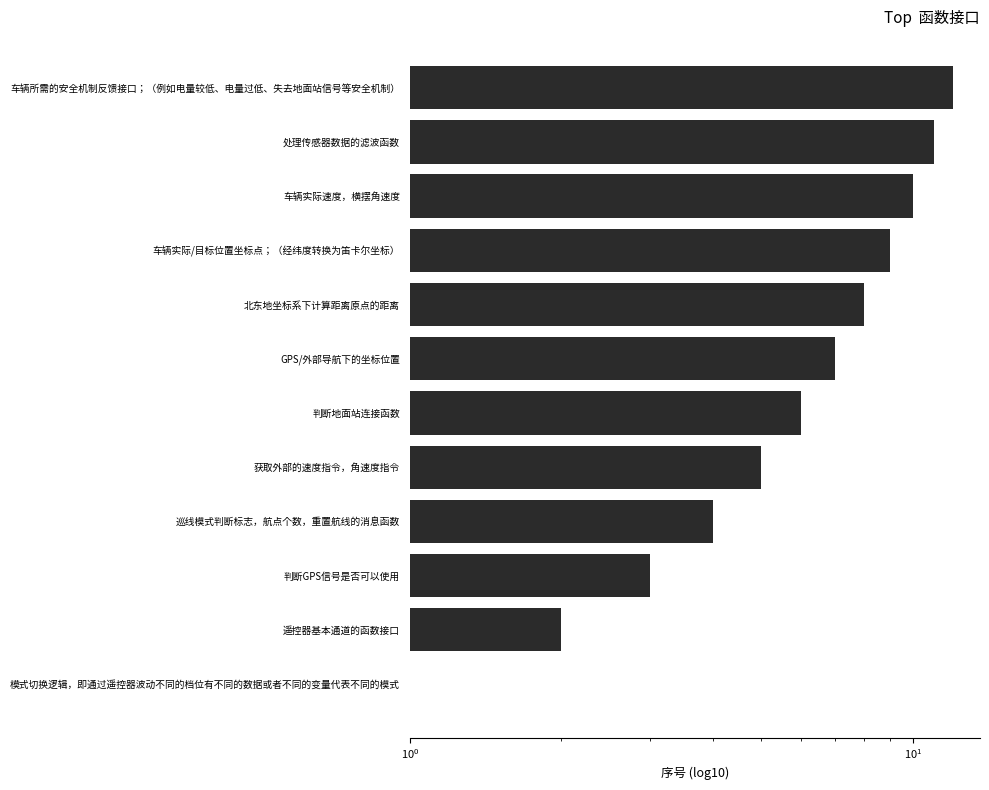

How many data points are less than 7?

6